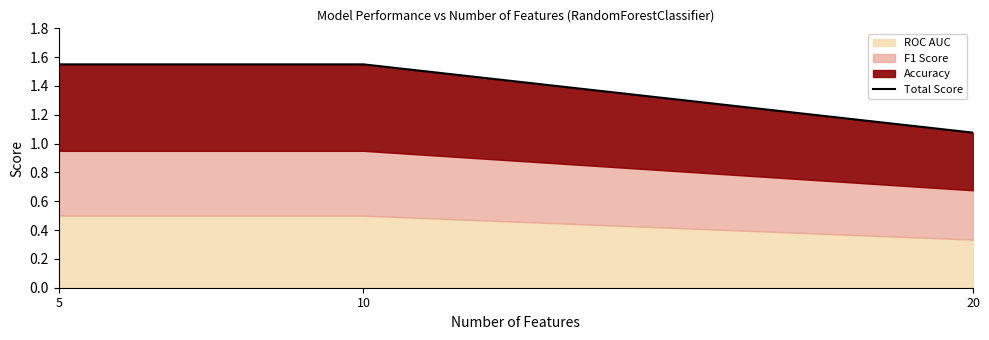

Is it true that the value at 20 is 0.2?

False